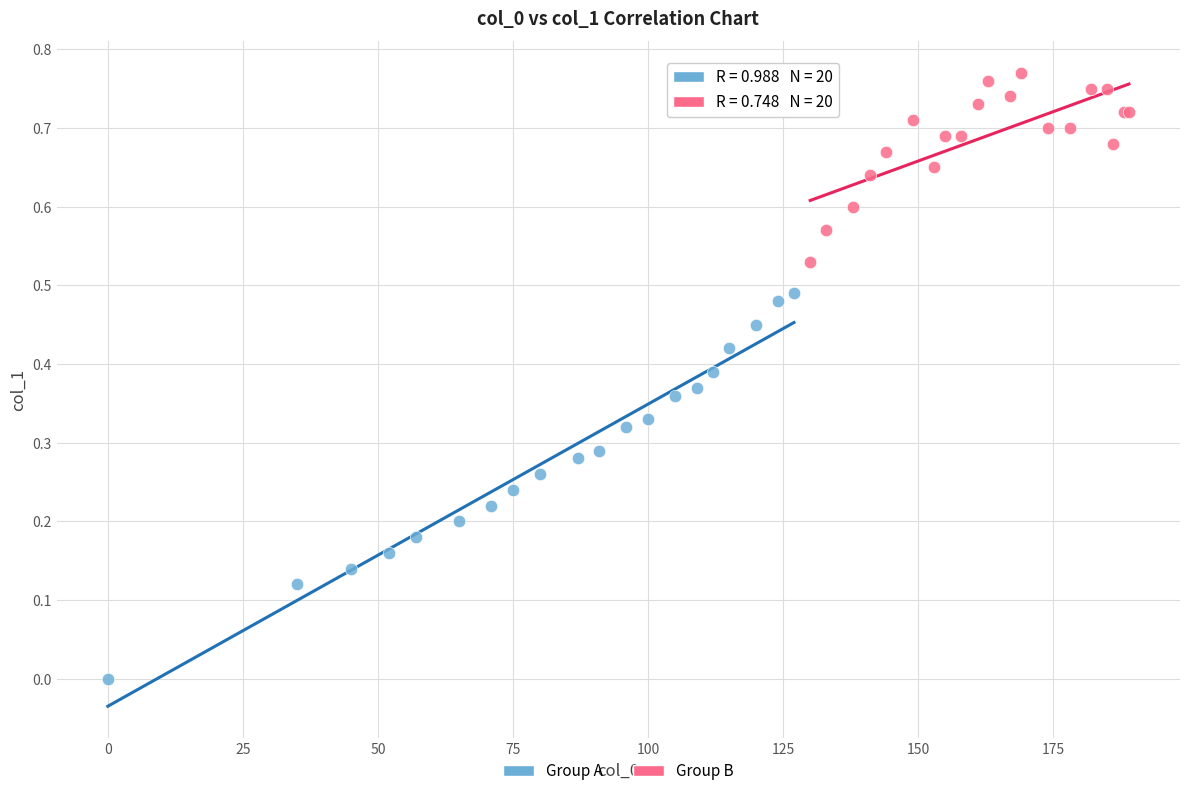

Which series has the largest Y range (max minus min)?

Group A